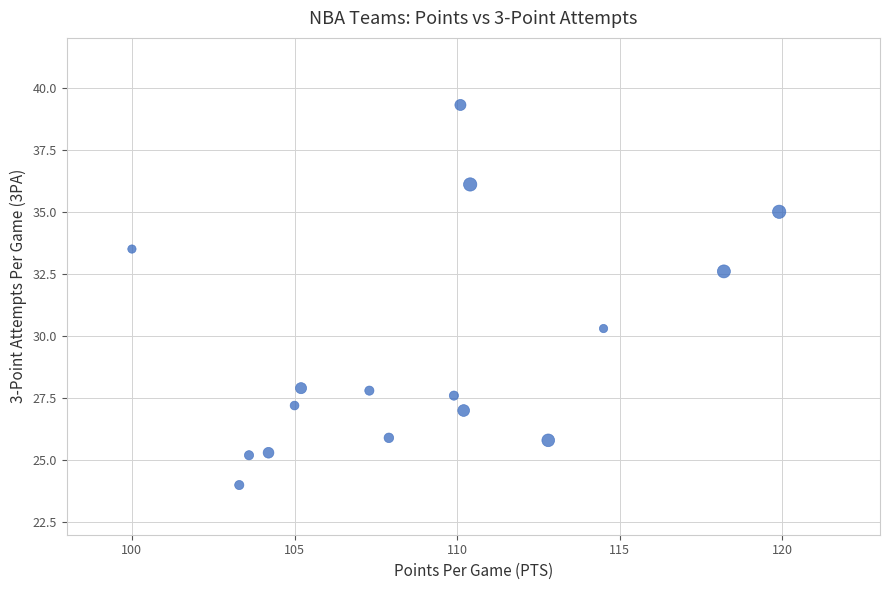

What Y value in the scatter plot is closest to 31?

30.3